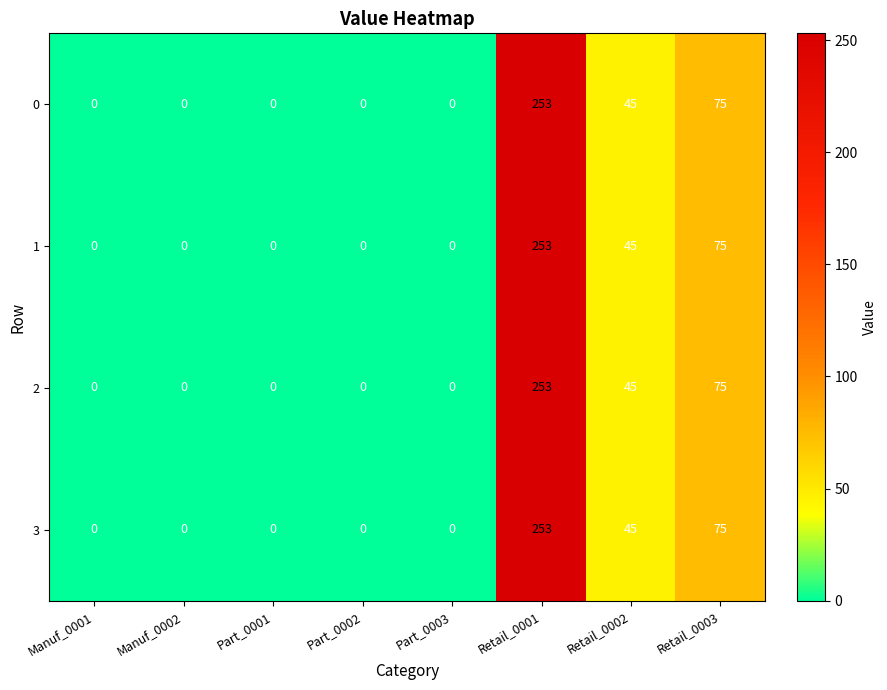

The value of 3 at Manuf_0001 is 120. True or false?

False